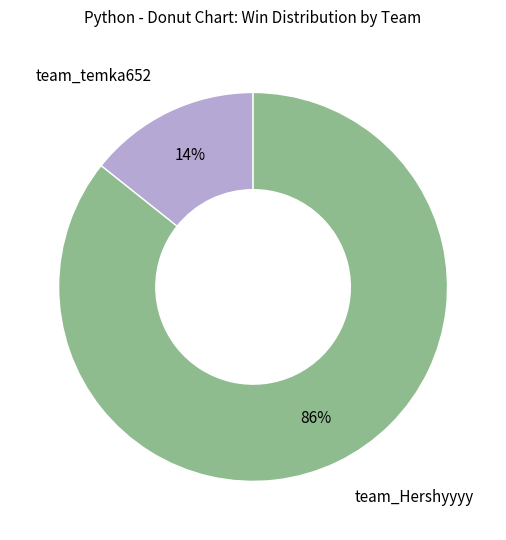

To the nearest percent, what is the average slice percentage?

50%